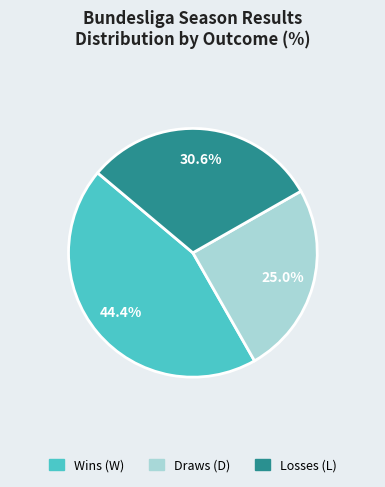

To the nearest percent, what is the difference between the largest and smallest slice percentages?

19%